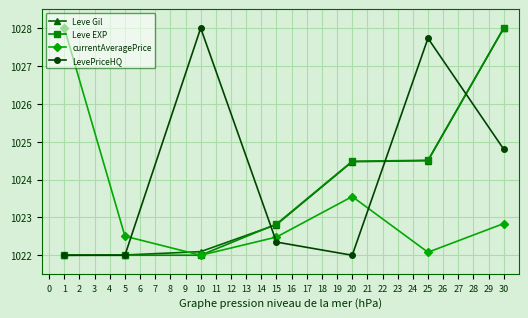

True or false: currentAveragePrice has a value of 1028.0 at 1.

True